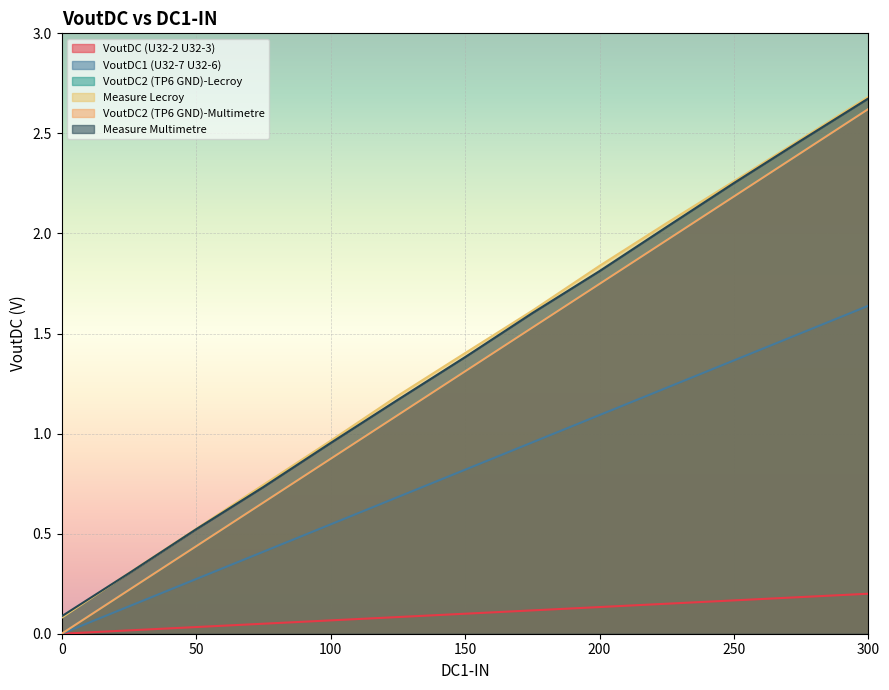

How many values in the Measure Lecroy series are below 1?

5